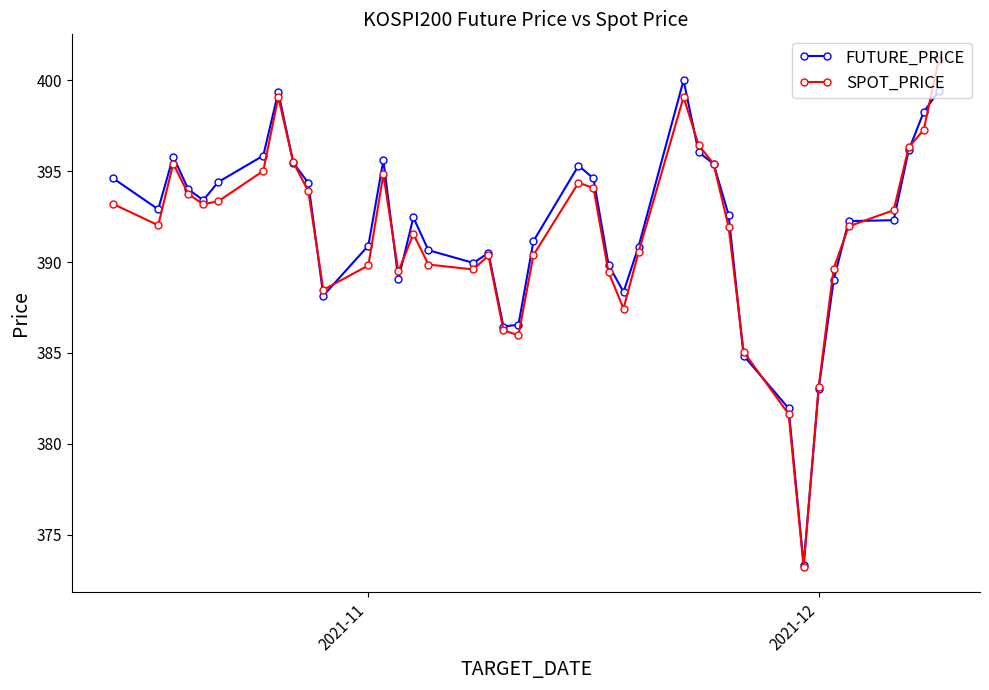

Which series has the widest spread of values?

SPOT_PRICE